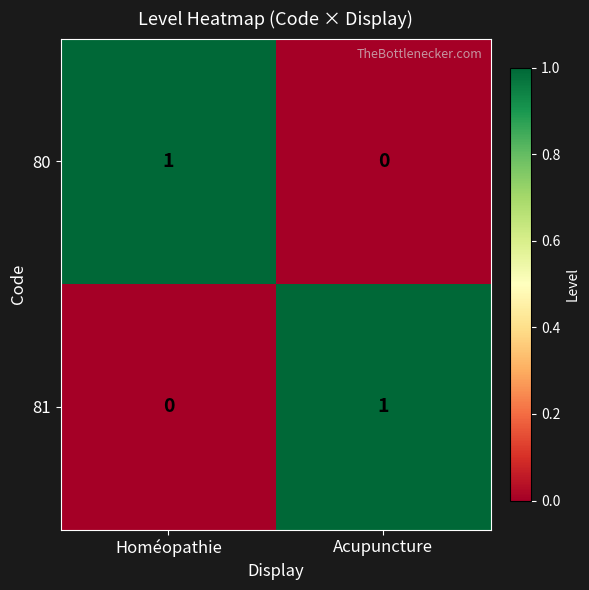

The 80 series shows 1 at Acupuncture. True or false?

False